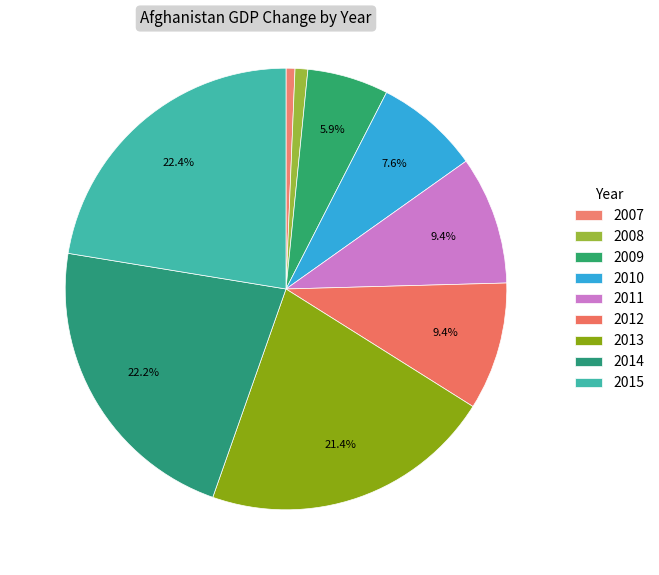

To the nearest percent, what is the difference between the 2010 and 2007 slice percentages?

7%